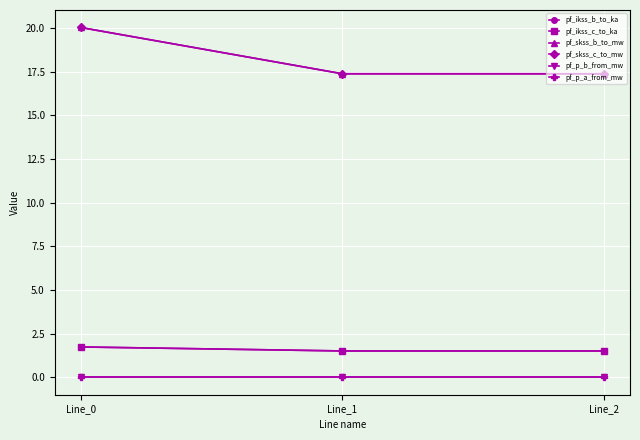

At which label does pf_ikss_b_to_ka reach its peak?

Line_0